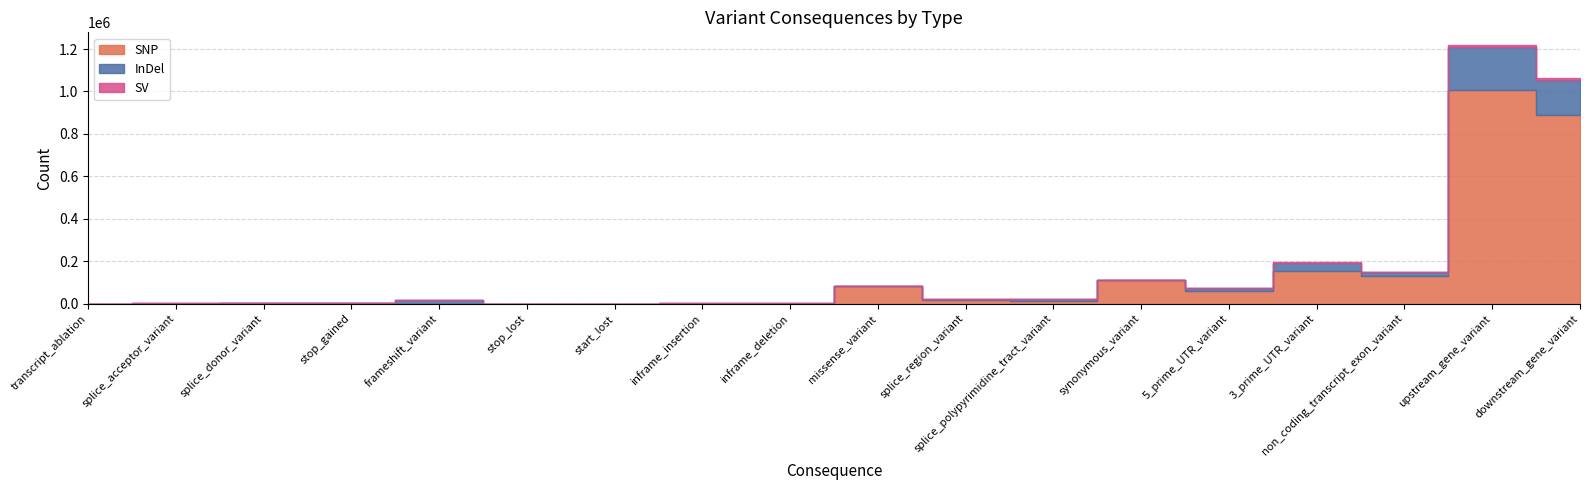

Which category has the lowest value across all series?

transcript_ablation